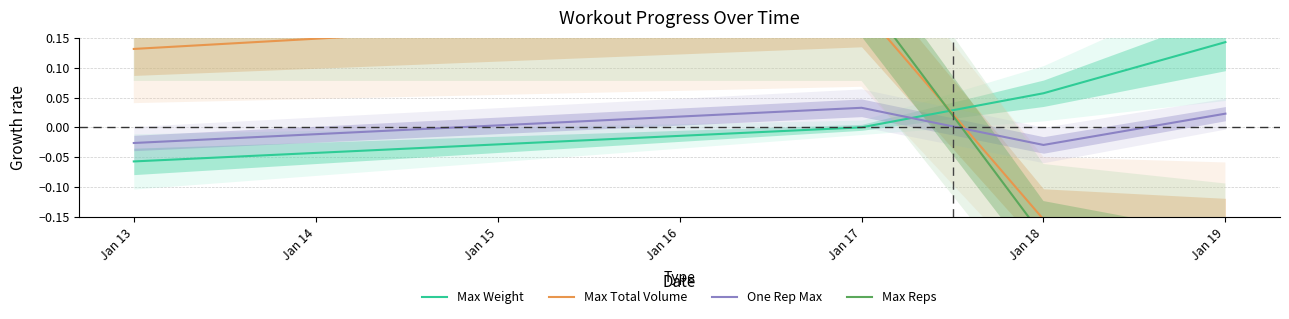

Where do Max Weight and One Rep Max first cross each other?

Jan 17 and Jan 18